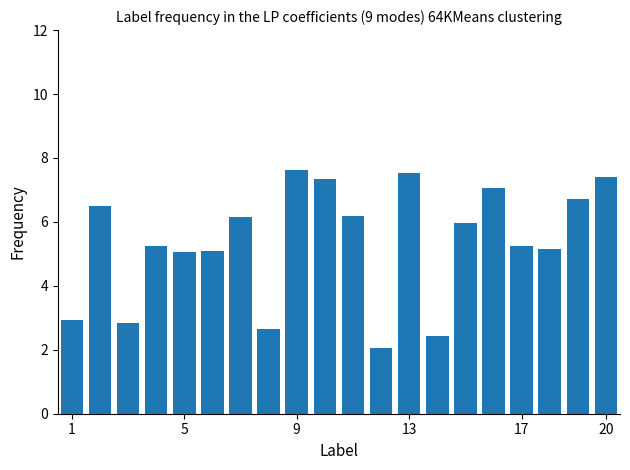

What is the value of the 11th bar from the left?

6.2